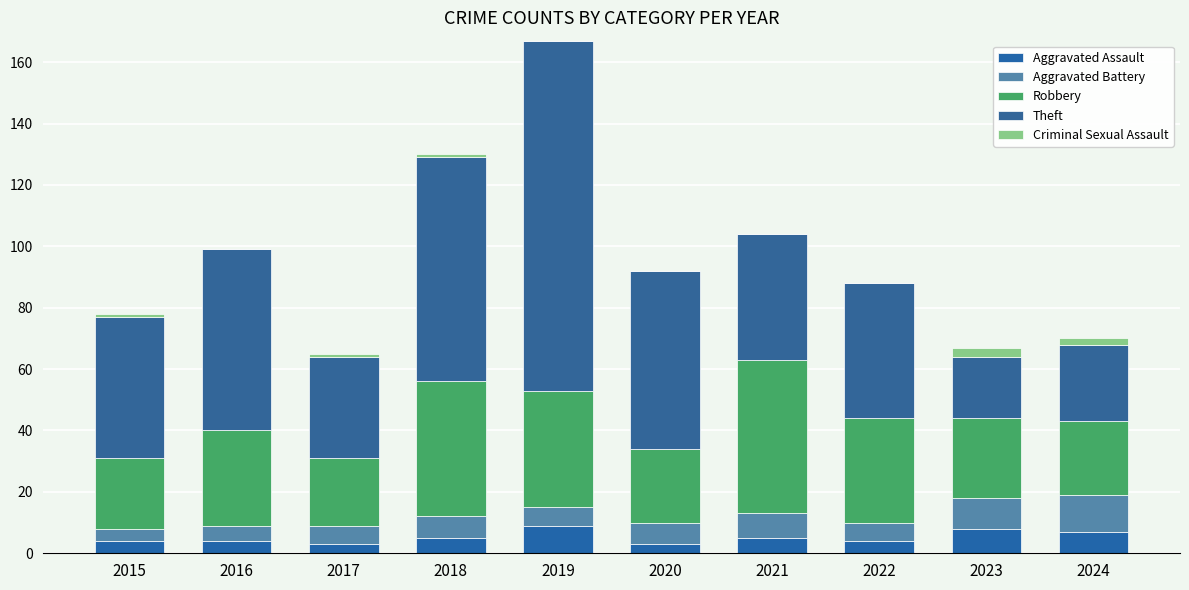

At 2019, list the series in order from largest to smallest.

Theft, Robbery, Aggravated Assault, Aggravated Battery, Criminal Sexual Assault